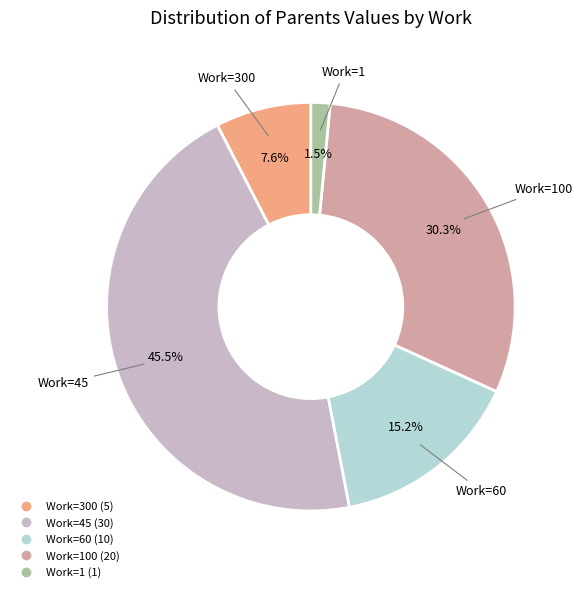

Does any single category account for the majority?

No